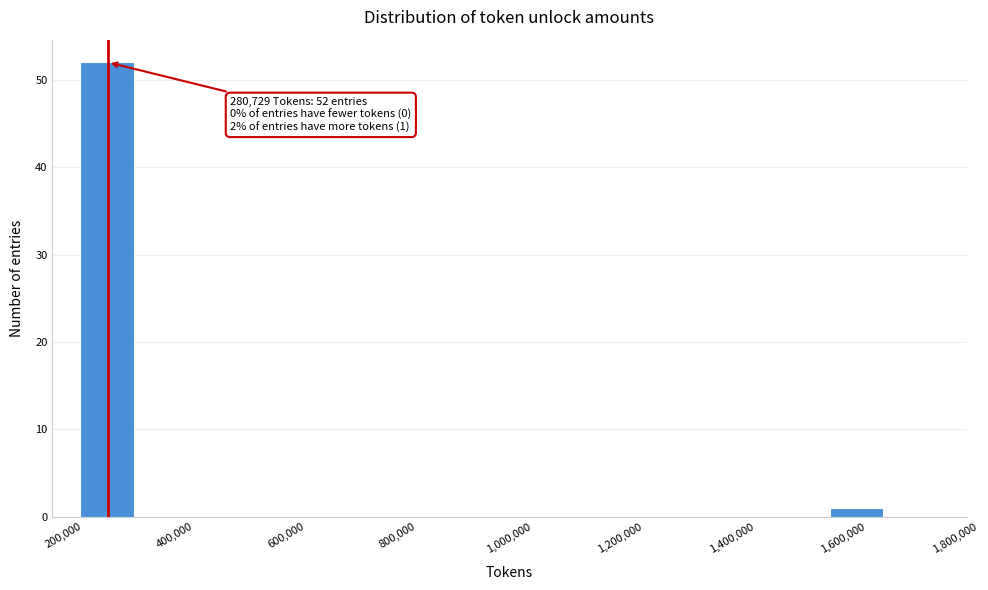

Over which range of the x-axis is the bar tallest?

240000 to 320000